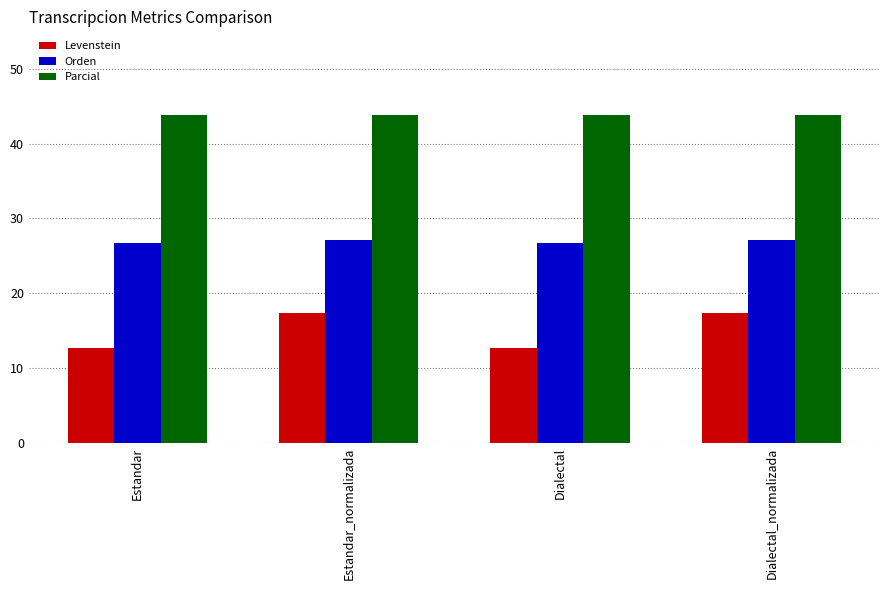

Is it true that Parcial equals 28.1 at Dialectal?

False